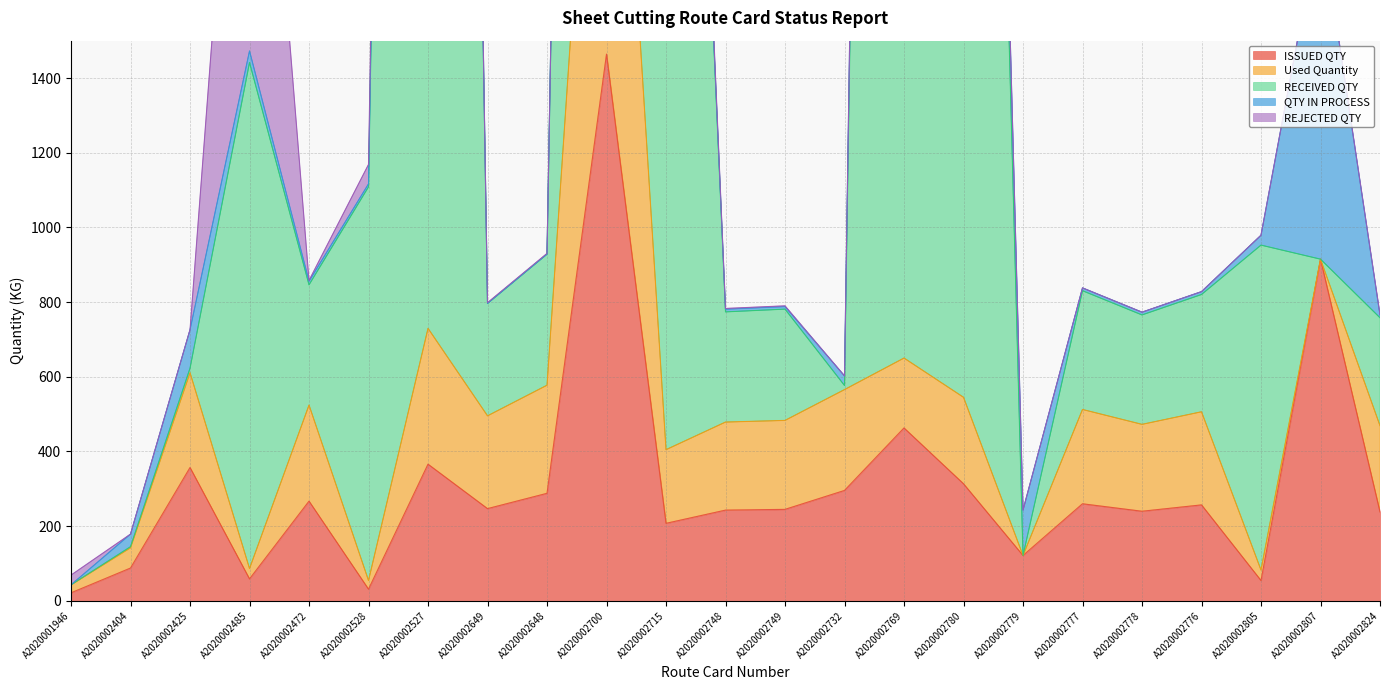

What is the difference between the maximum and minimum values in the REJECTED QTY series?

1356.0